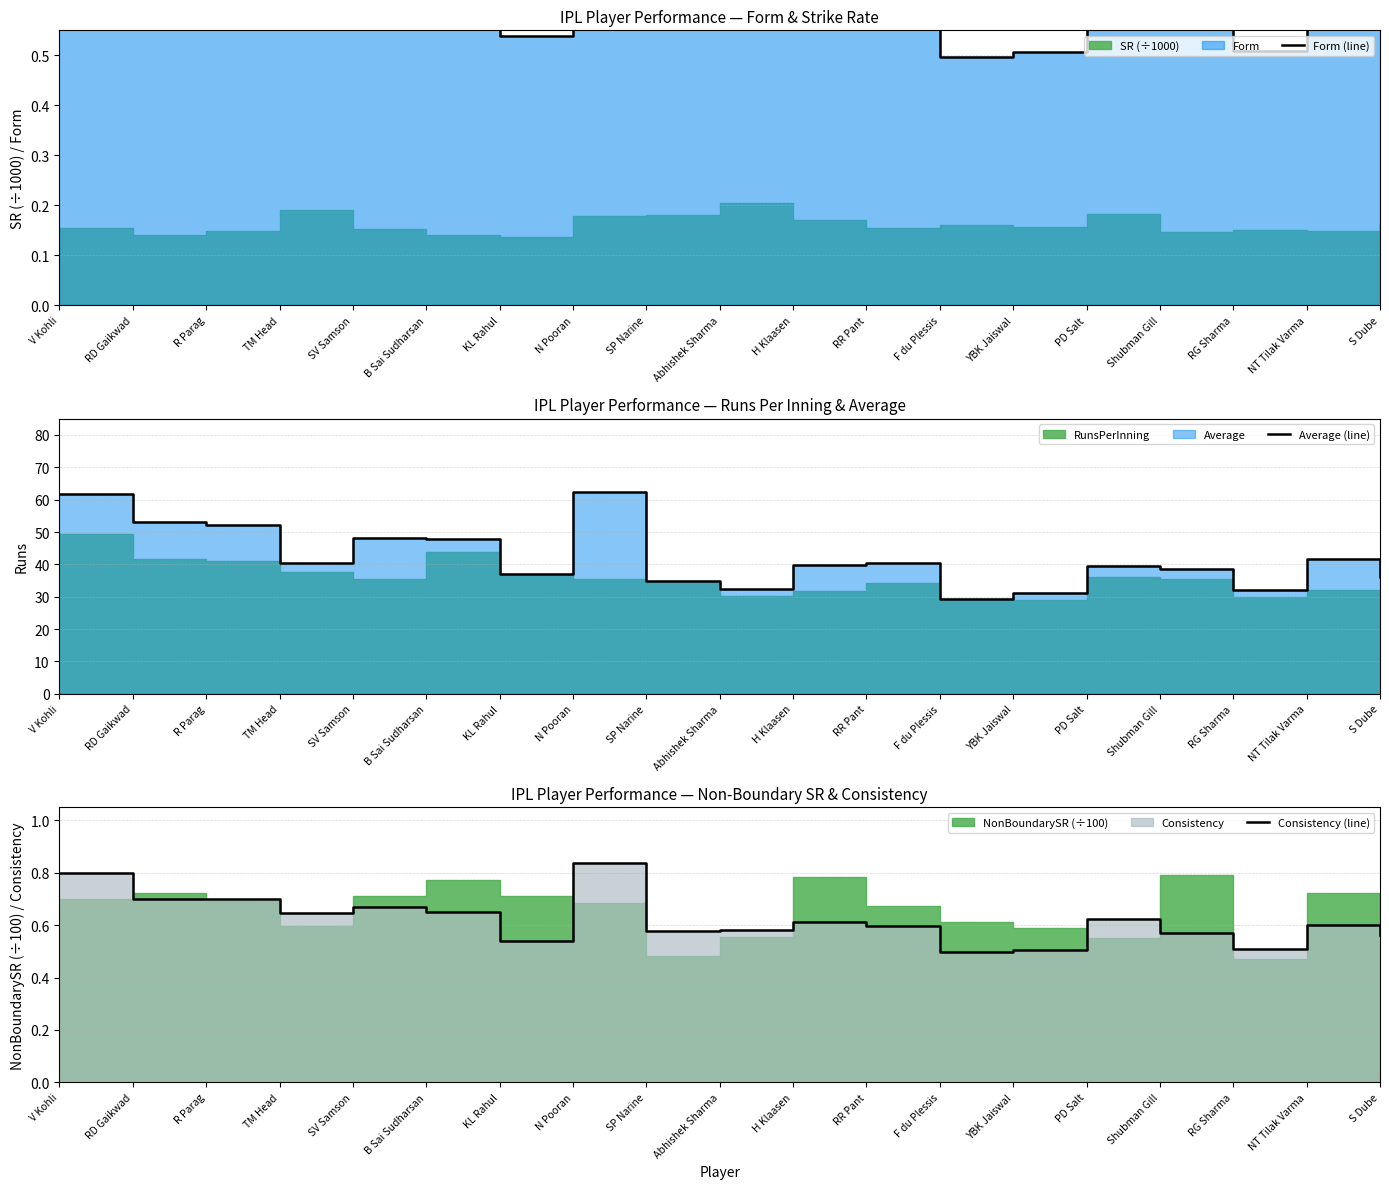

What is the difference between the Form (line) values at B Sai Sudharsan and R Parag?

0.1